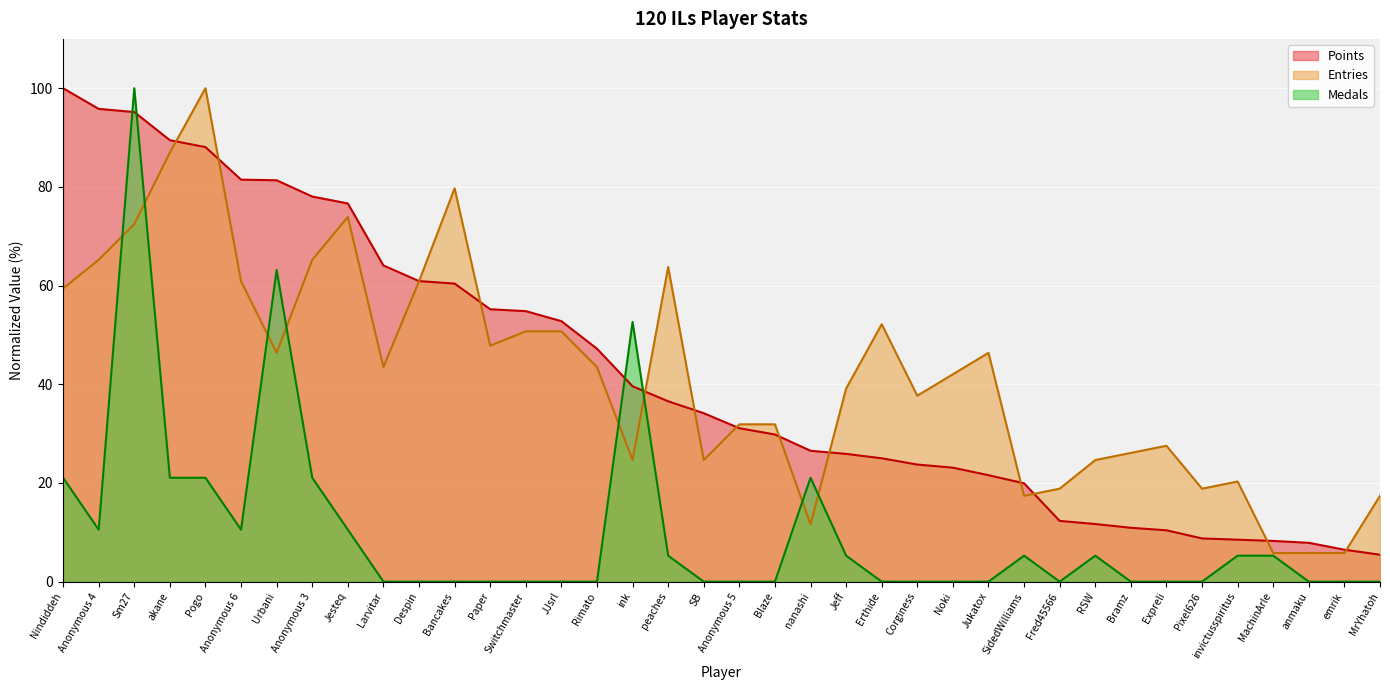

Reading right to left, extract all data points from this chart.

Points: MrYhatoh=5.5	emrik=6.5	anmaku=7.9	MachinArle=8.2	invictusspiritus=8.5	Pixel626=8.8	Expreli=10.4	Bramz=10.9	RSW=11.7	Fred45566=12.3	SidedWilliams=19.9	Jukatox=21.6	Noki=23.1	Corginess=23.7	Erthide=25.0	Jeff=25.9	nanashi=26.5	Blaze=29.8	Anonymous 5=31.1	SB=34.1	peaches=36.5	ink=39.6	Rimato=47.2	JJsrl=52.8	Switchmaster=54.8	Paper=55.2	Bancakes=60.4	Despin=60.9	Larvitar=64.1	Jesteq=76.6	Anonymous 3=78.0	Urbani=81.3	Anonymous 6=81.5	Pogo=88.1	akane=89.5	Sm27=95.2	Anonymous 4=95.8	Nindiddeh=100.0
Medals: MrYhatoh=0.0	emrik=0.0	anmaku=0.0	MachinArle=5.3	invictusspiritus=5.3	Pixel626=0.0	Expreli=0.0	Bramz=0.0	RSW=5.3	Fred45566=0.0	SidedWilliams=5.3	Jukatox=0.0	Noki=0.0	Corginess=0.0	Erthide=0.0	Jeff=5.3	nanashi=21.1	Blaze=0.0	Anonymous 5=0.0	SB=0.0	peaches=5.3	ink=52.6	Rimato=0.0	JJsrl=0.0	Switchmaster=0.0	Paper=0.0	Bancakes=0.0	Despin=0.0	Larvitar=0.0	Jesteq=10.5	Anonymous 3=21.1	Urbani=63.2	Anonymous 6=10.5	Pogo=21.1	akane=21.1	Sm27=100.0	Anonymous 4=10.5	Nindiddeh=21.1
Entries: MrYhatoh=17.4	emrik=5.8	anmaku=5.8	MachinArle=5.8	invictusspiritus=20.3	Pixel626=18.8	Expreli=27.5	Bramz=26.1	RSW=24.6	Fred45566=18.8	SidedWilliams=17.4	Jukatox=46.4	Noki=42.0	Corginess=37.7	Erthide=52.2	Jeff=39.1	nanashi=11.6	Blaze=31.9	Anonymous 5=31.9	SB=24.6	peaches=63.8	ink=24.6	Rimato=43.5	JJsrl=50.7	Switchmaster=50.7	Paper=47.8	Bancakes=79.7	Despin=60.9	Larvitar=43.5	Jesteq=73.9	Anonymous 3=65.2	Urbani=46.4	Anonymous 6=60.9	Pogo=100.0	akane=87.0	Sm27=72.5	Anonymous 4=65.2	Nindiddeh=59.4